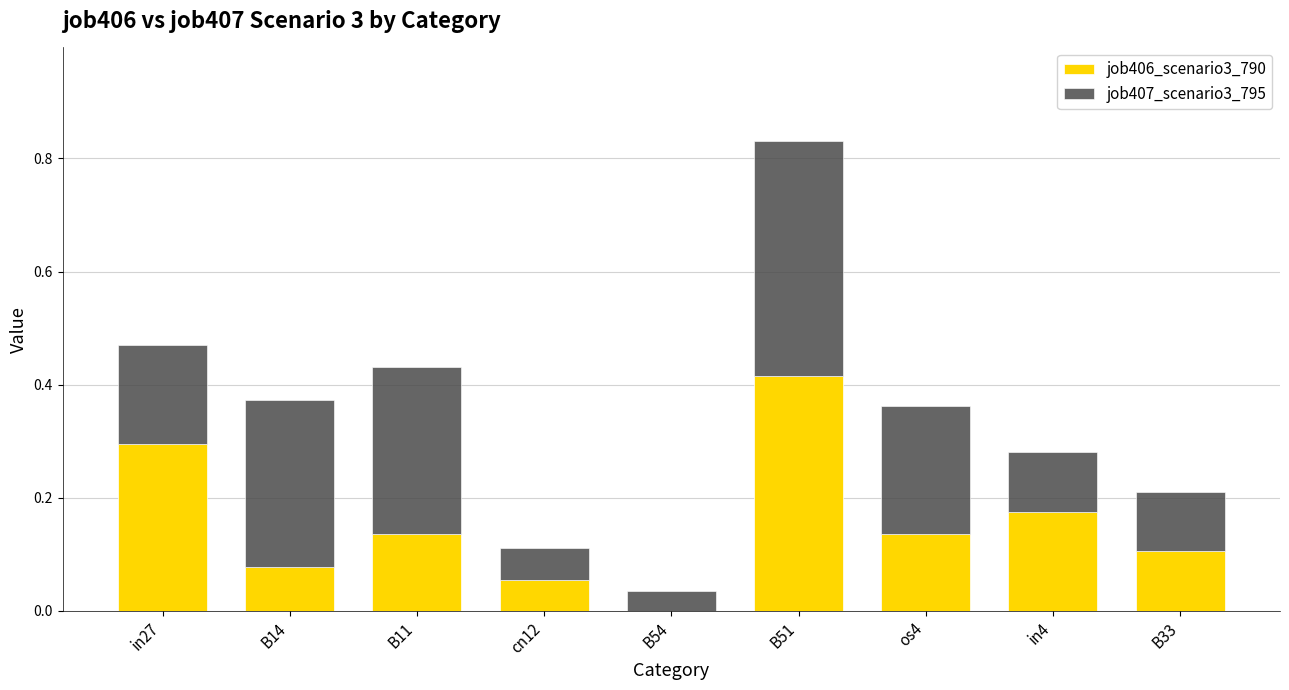

The value of job406_scenario3_790 at B14 is 0.0. True or false?

False